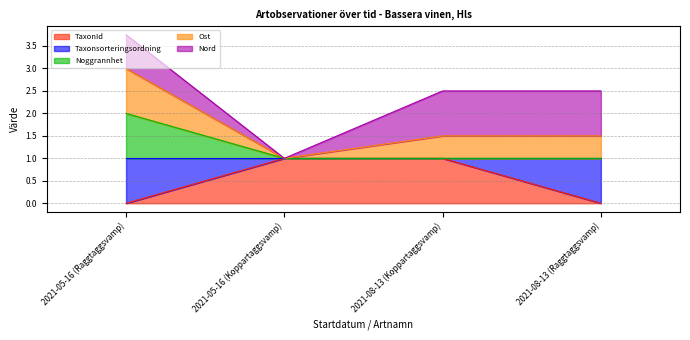

Which category has the highest value across all series?

2021-05-16 (Raggtaggsvamp)